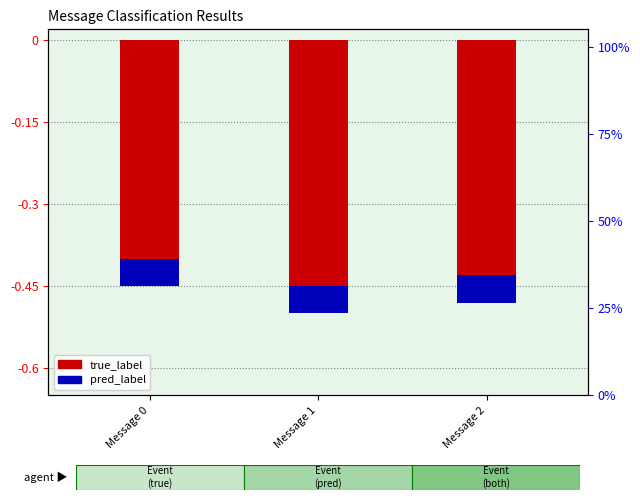

What is the smallest value displayed?

-0.5